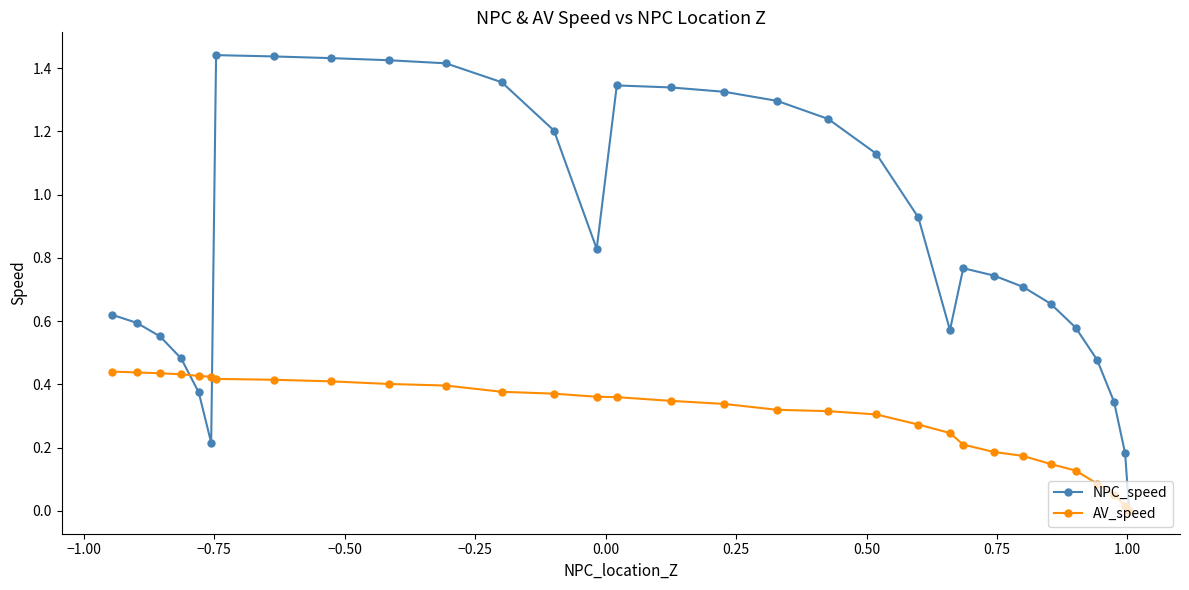

At how many categories does at least one series exceed 1?

13